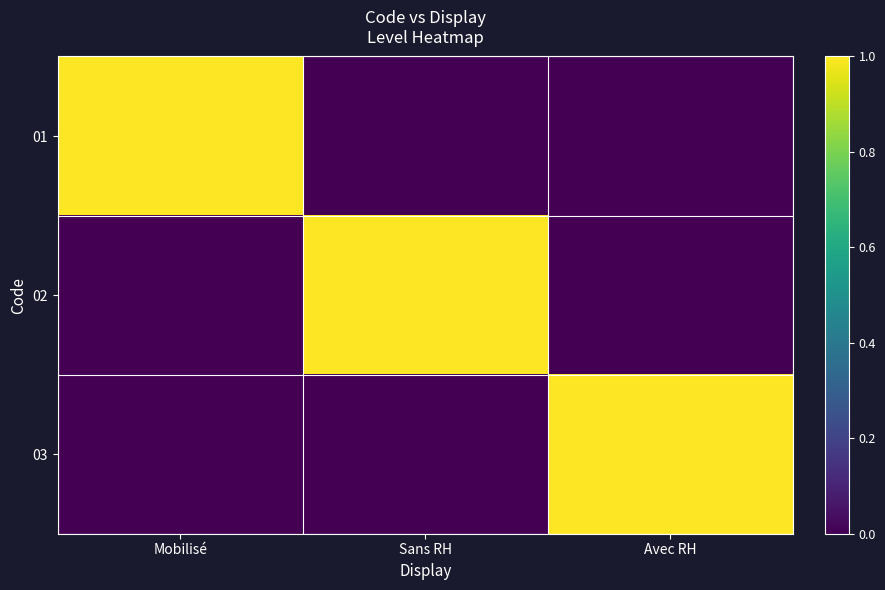

Rank the series by their maximum value, from highest to lowest.

01, 02, 03